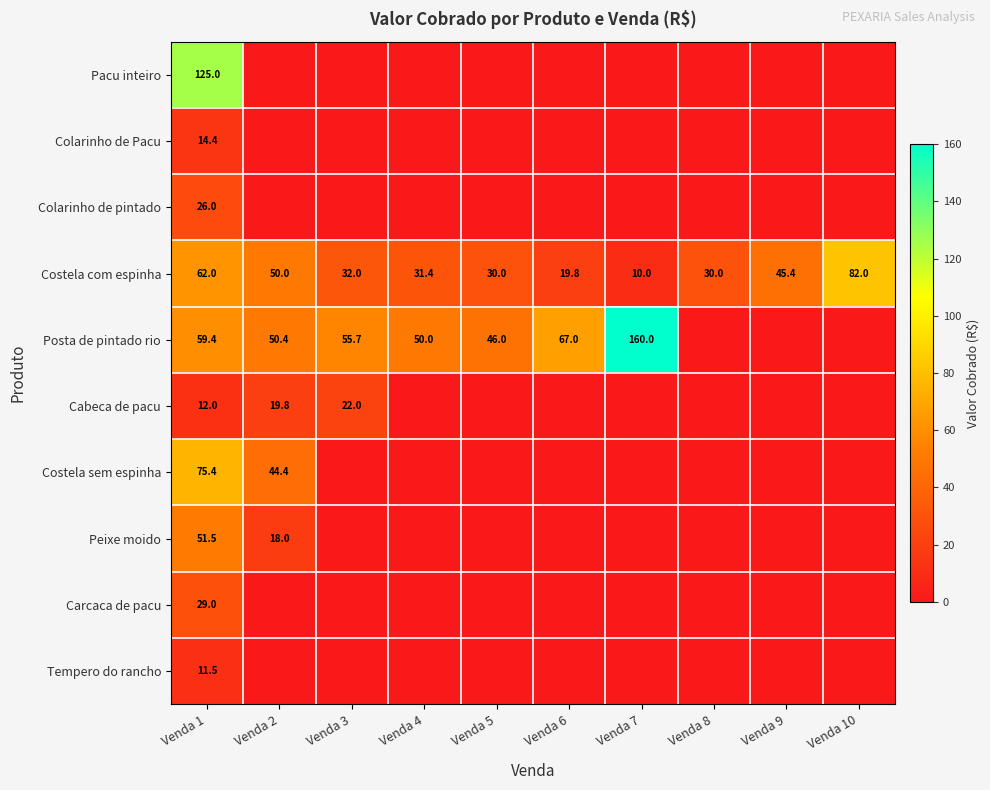

What is the total value across all series at Venda 1?

466.2